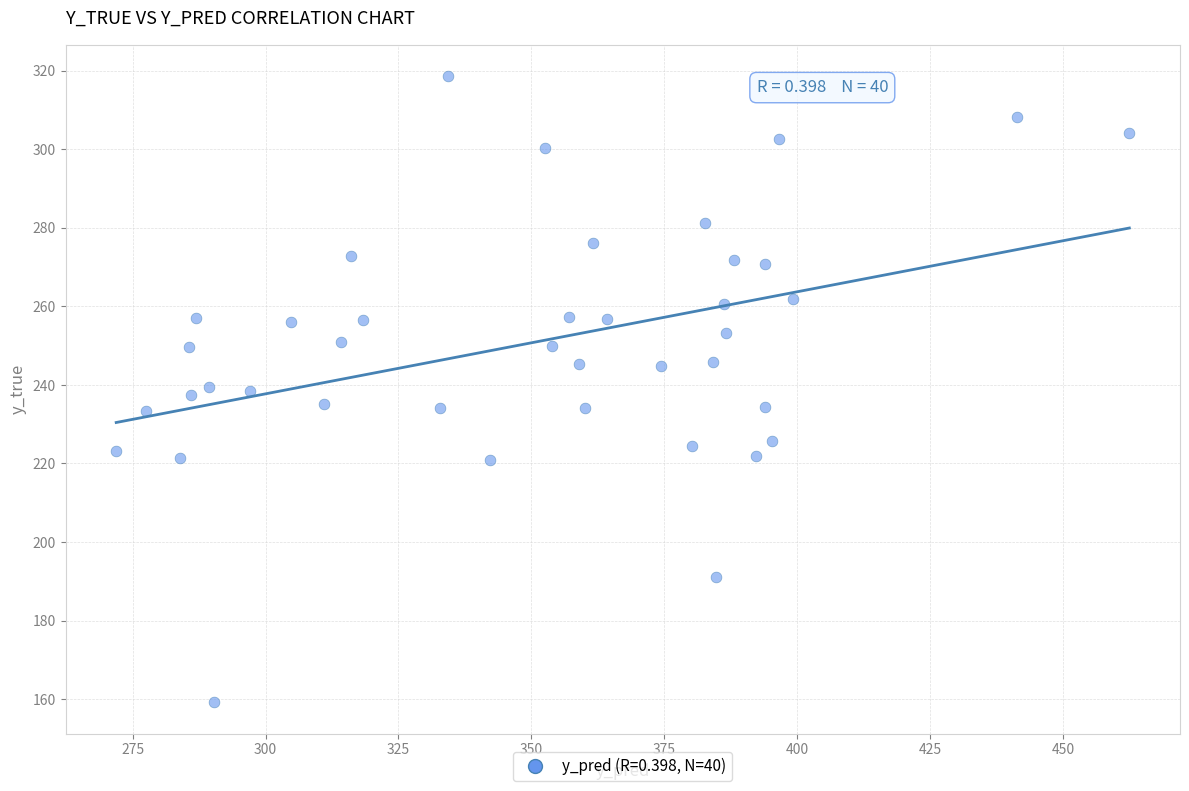

What is the range of X values (max minus min)?

190.5